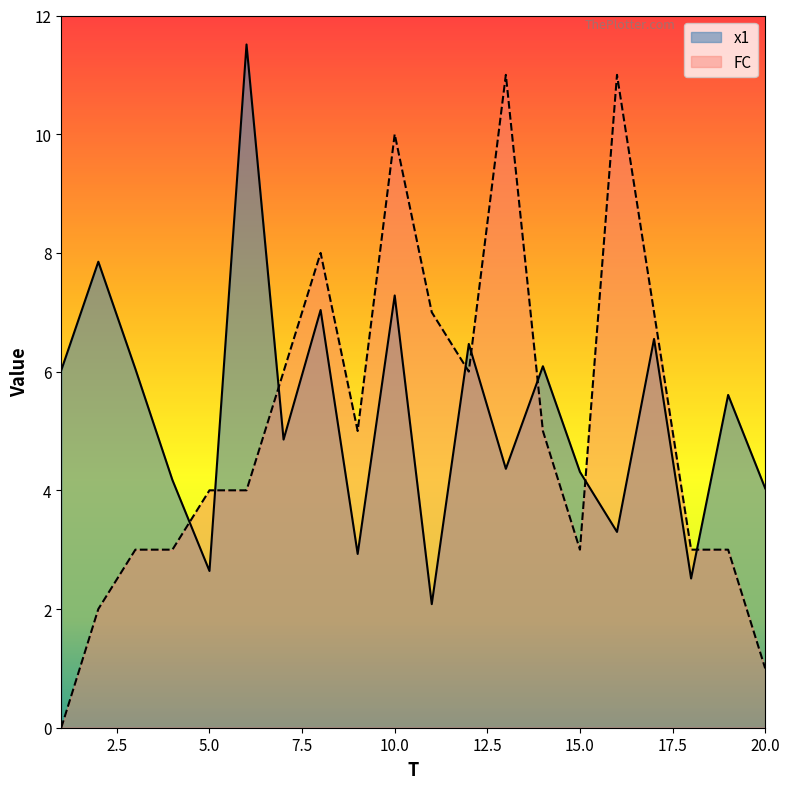

What is the highest value of the FC series?

11.0